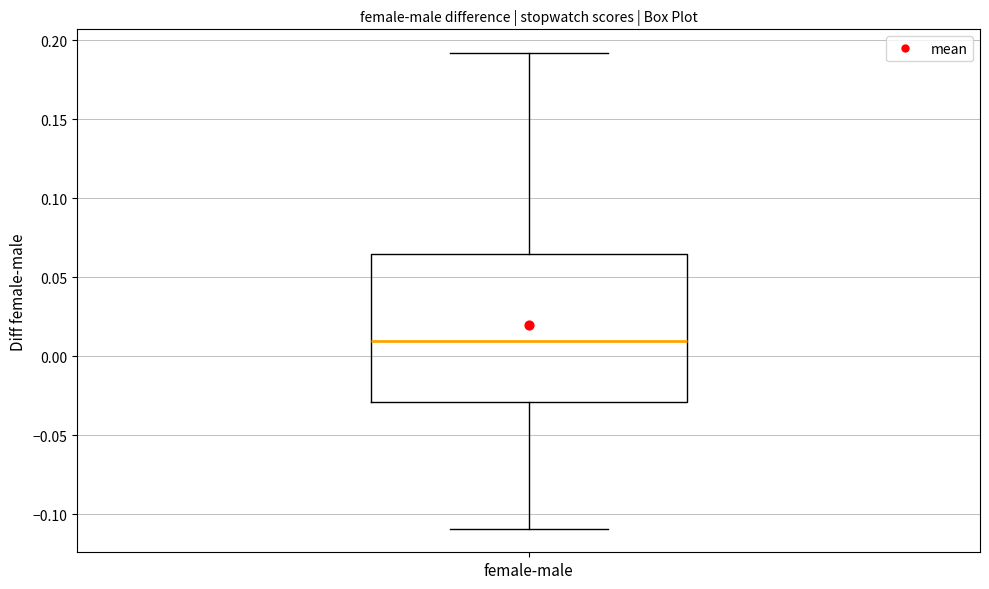

Where is the lower edge of the box for female-male on the y-axis? The values are not printed on the chart, so give them approximately, as read against the axis.

-0.030